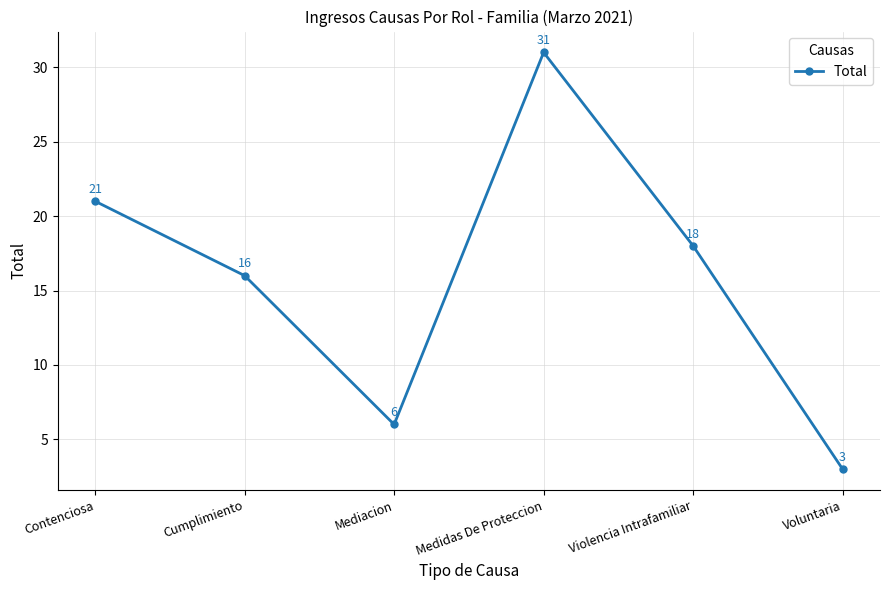

Approximately how many times larger is the value at Medidas De Proteccion compared to Violencia Intrafamiliar?

1.7